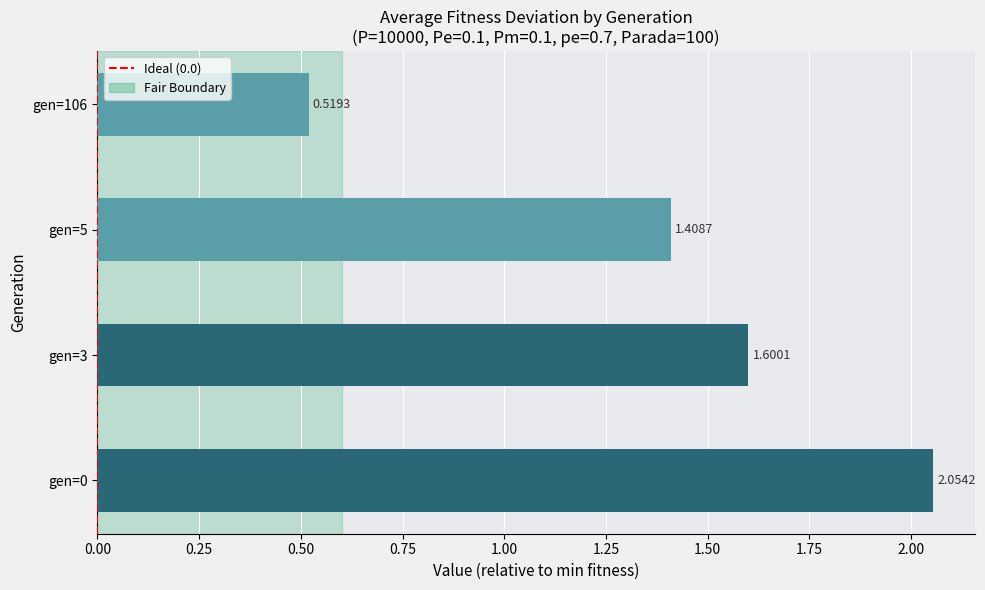

What is the ratio of the value at gen=3 to the value at gen=0?

0.8